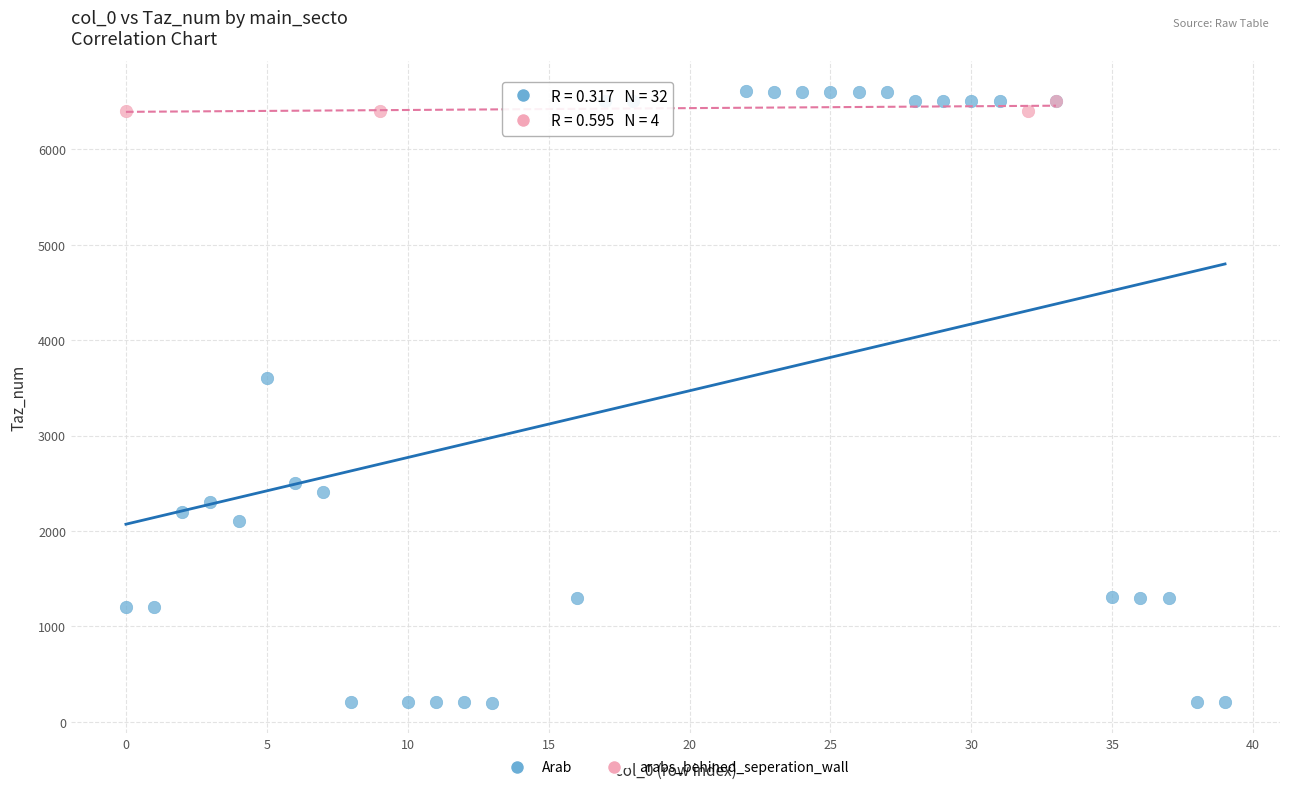

Which series has the largest Y range (max minus min)?

Arab